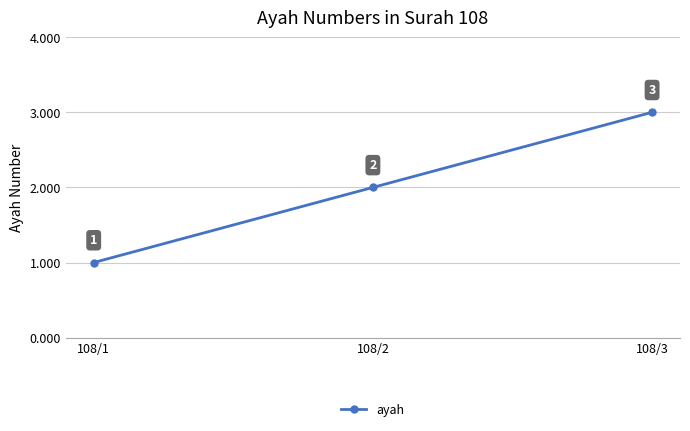

What is the approximate value at 108/1?

1